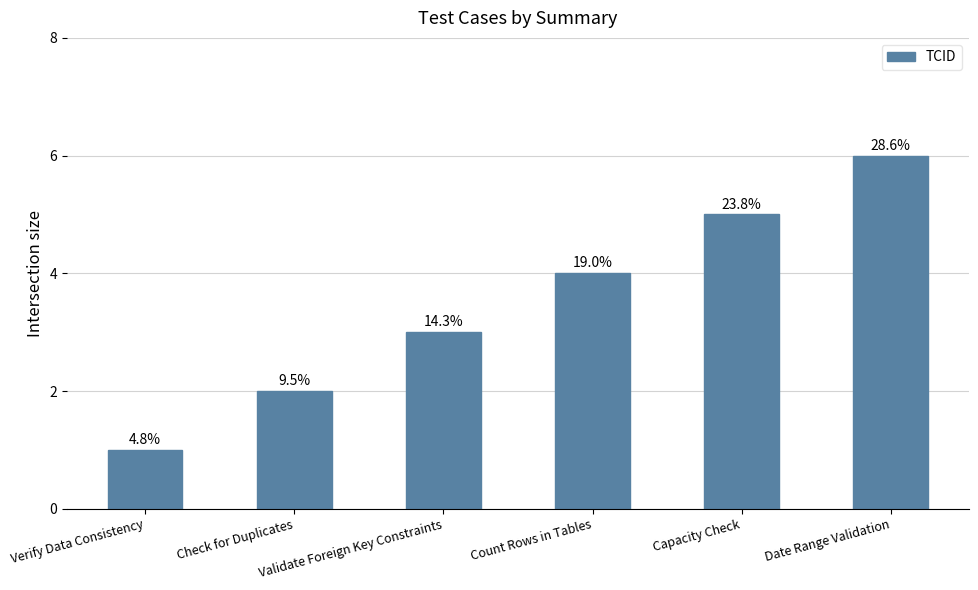

Which category has the highest value across all series?

Date Range Validation